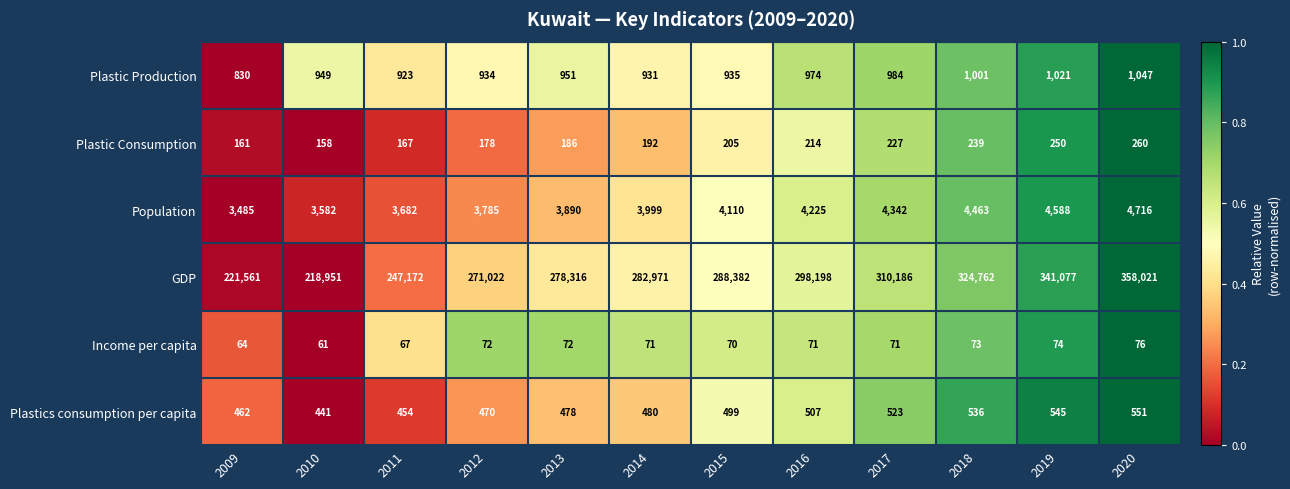

What is the sum of the Plastic Consumption values at 2016 and 2013?

400